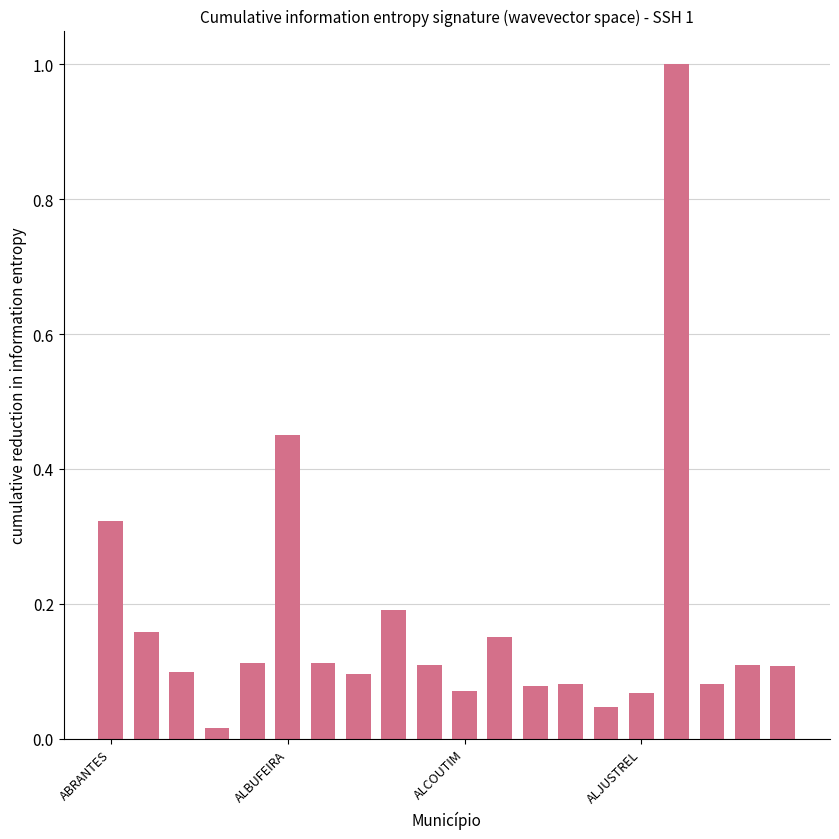

What is the sum of all values?

3.5